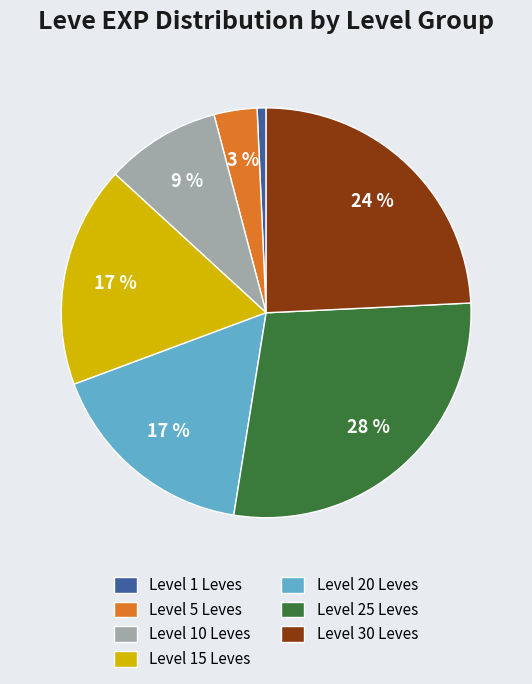

Is there any slice that represents more than half of the pie?

No